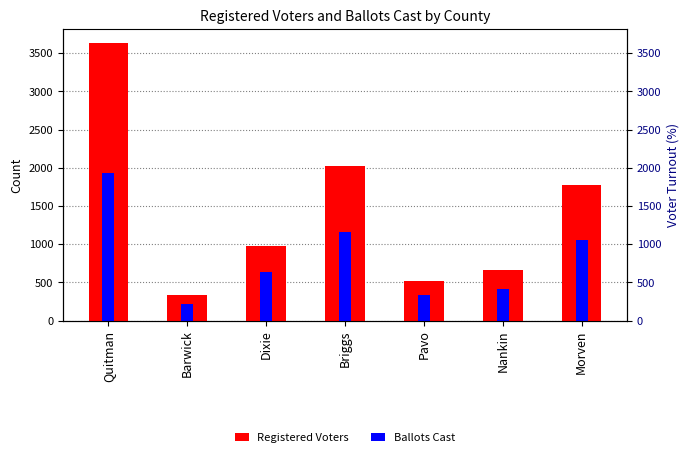

Which series has the largest range (max minus min)?

Registered Voters